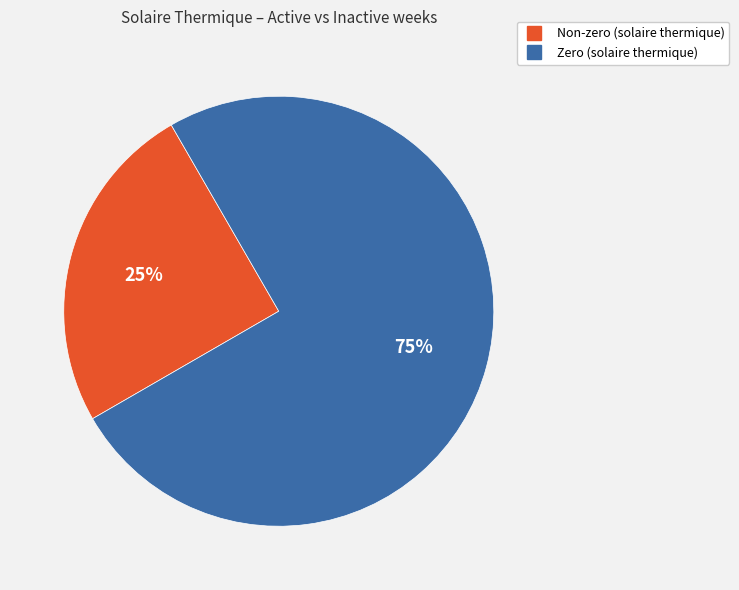

Is there any slice that represents more than half of the pie?

Yes